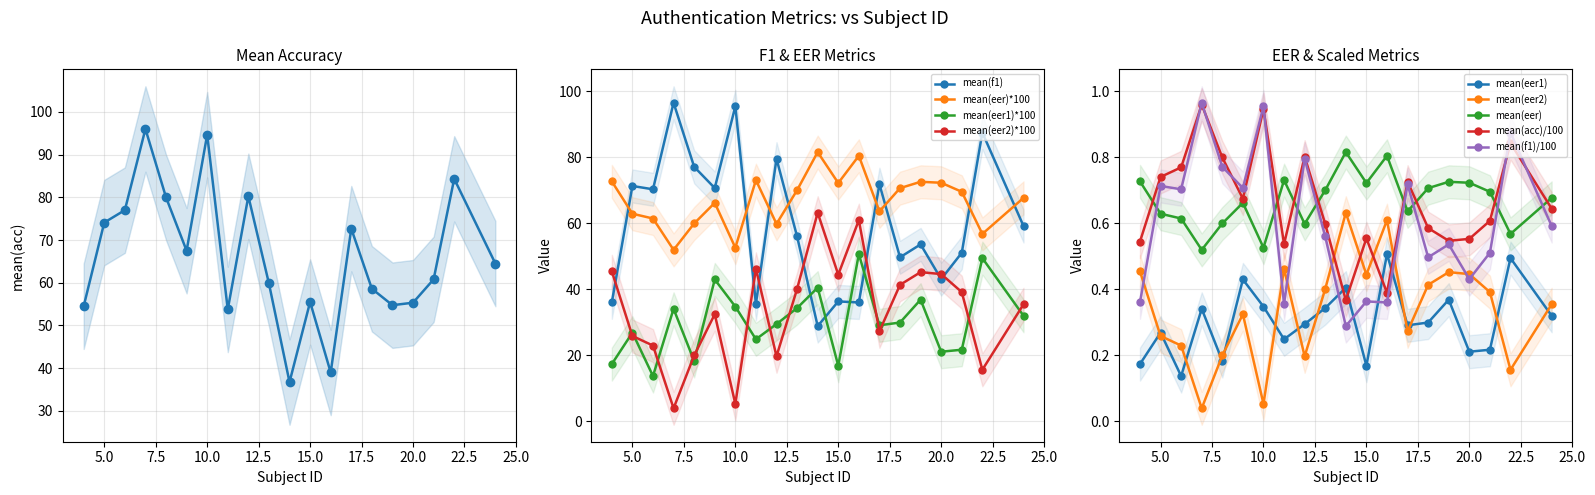

At which category is the sum across all series the highest?

22